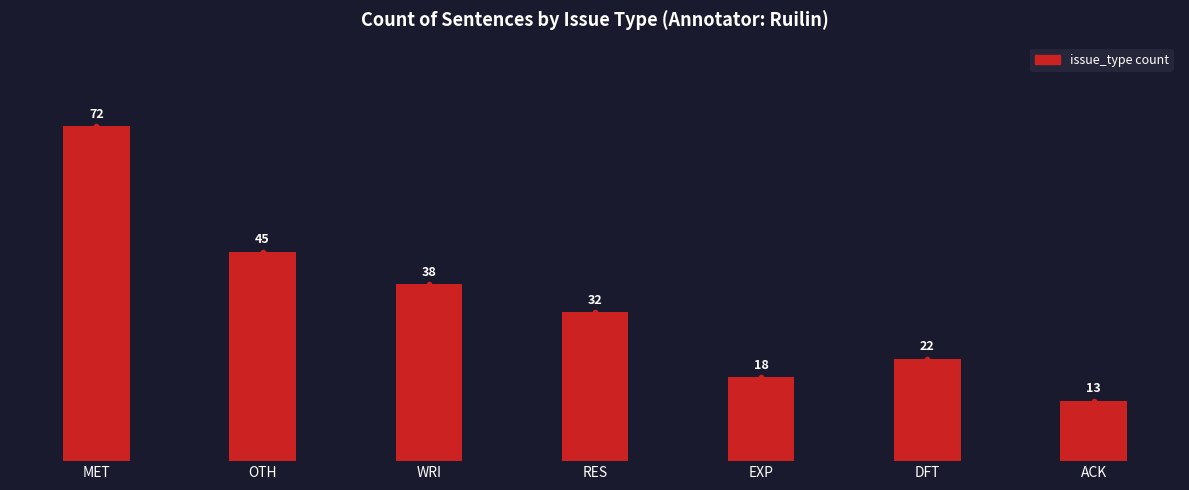

Rank the categories by value from lowest to highest.

ACK, EXP, DFT, RES, WRI, OTH, MET